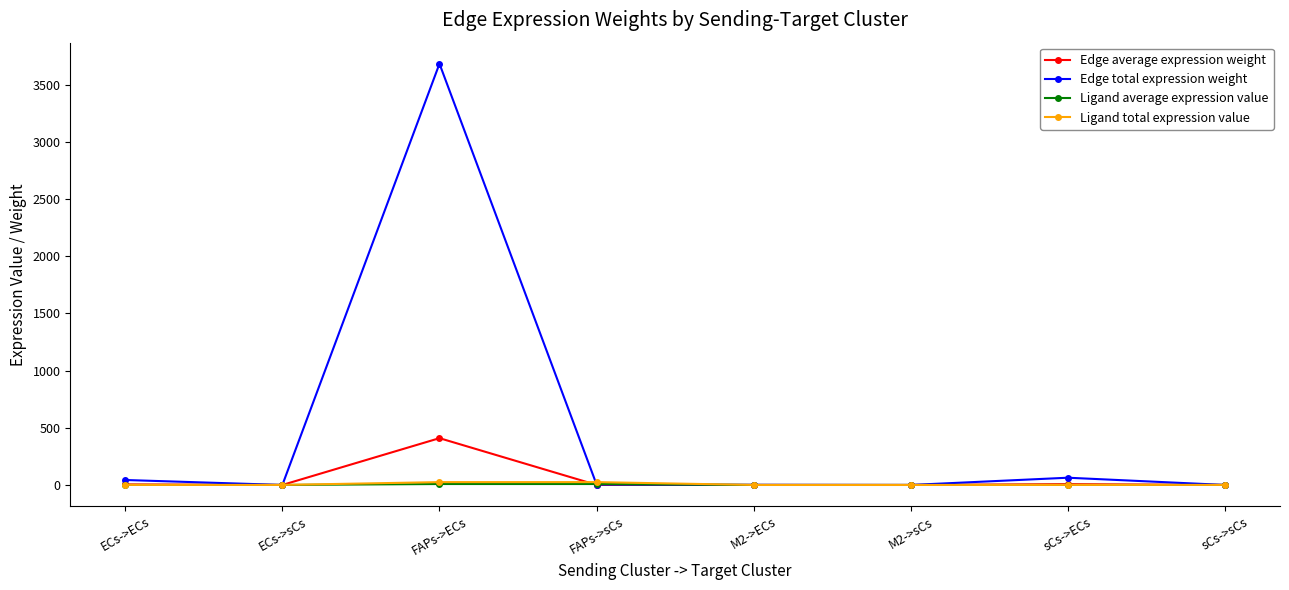

Does the chart display data point markers on the line(s)?

Yes